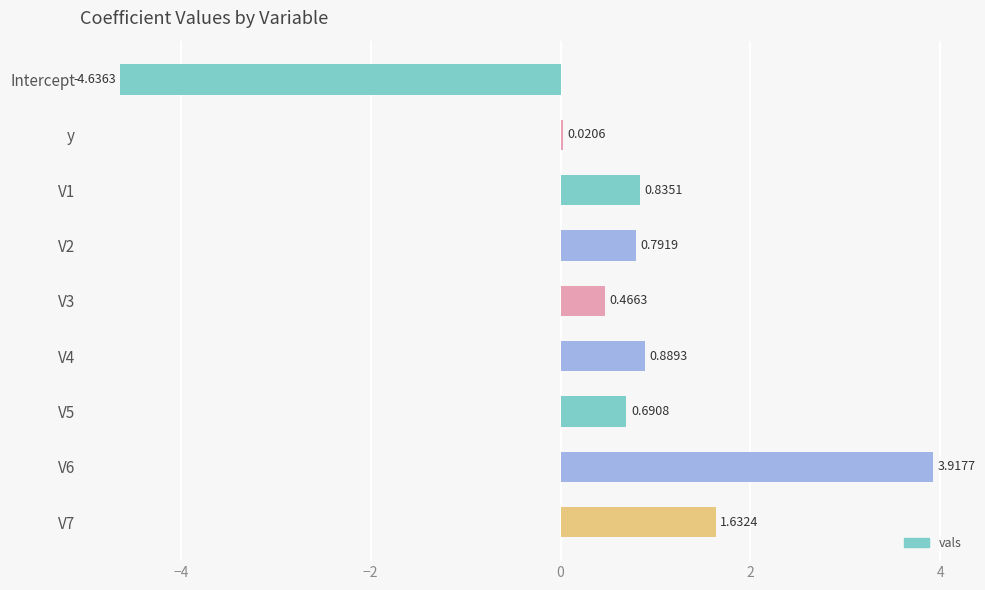

What is the change in value from Intercept to y?

+4.7